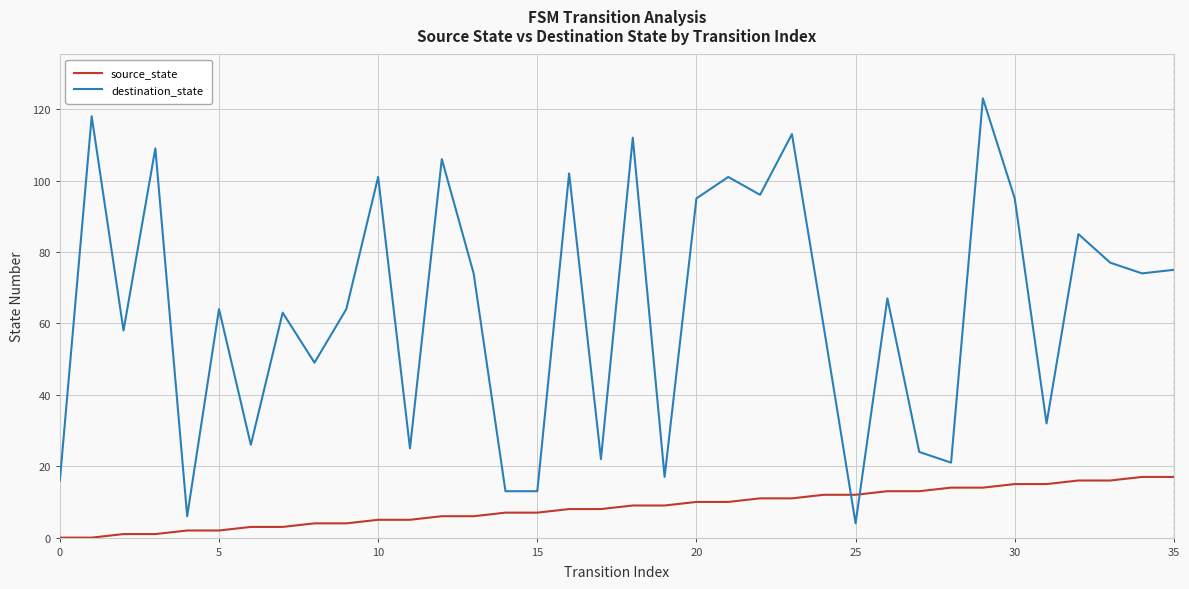

Which series ends up on top after the final intersection of destination_state and source_state?

destination_state